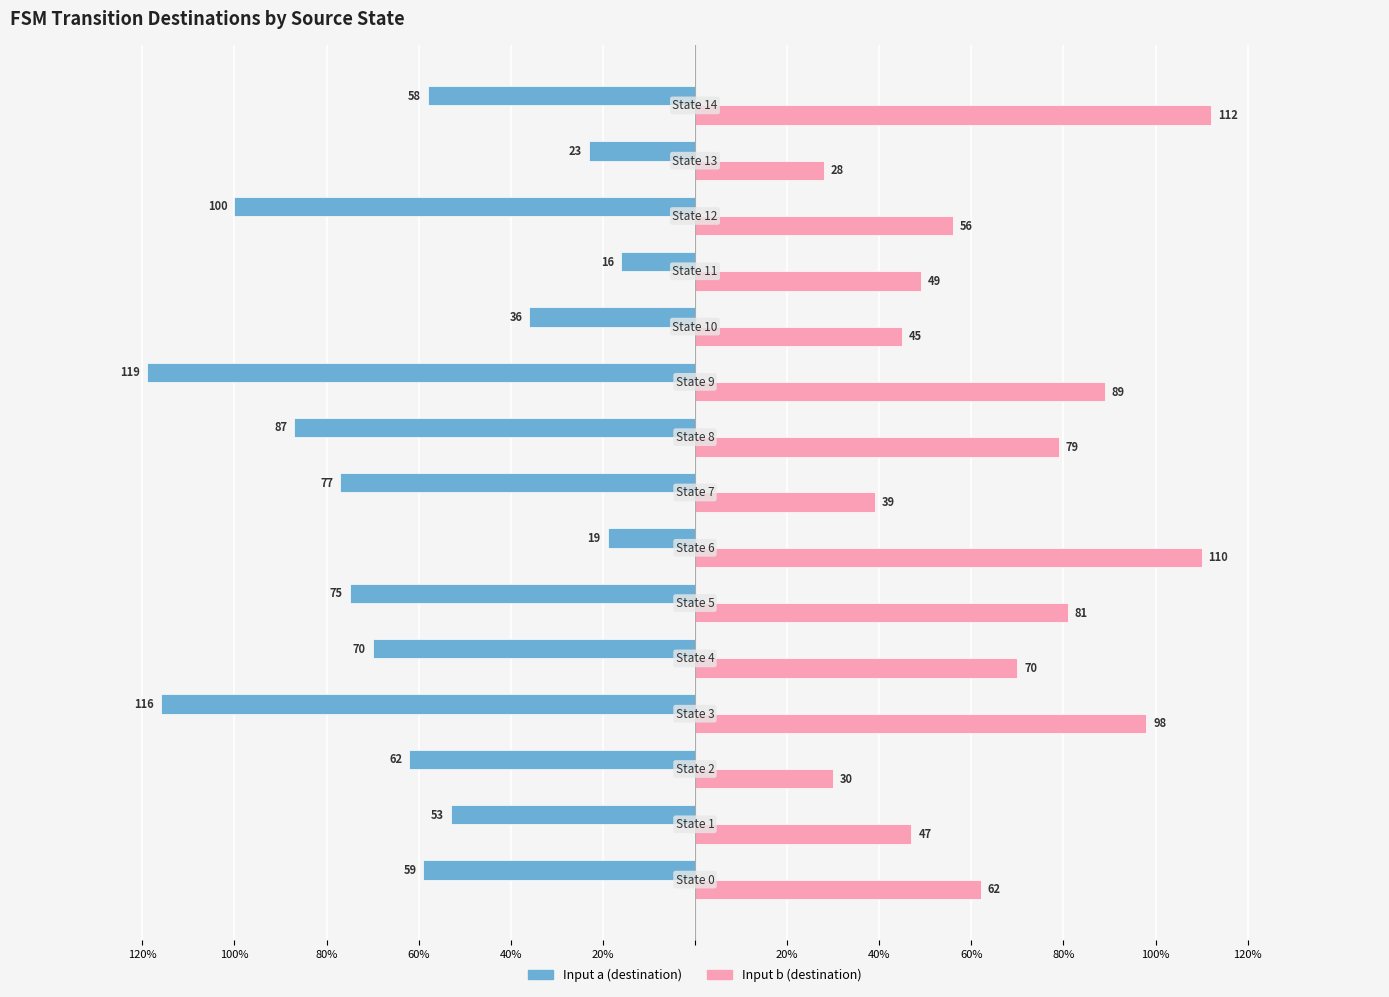

What are all the series names shown in the legend?

Input a (destination), Input b (destination)